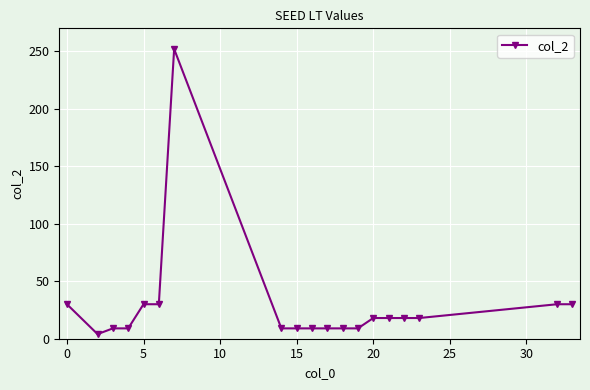

What is the value of the 15th point from the left?

18